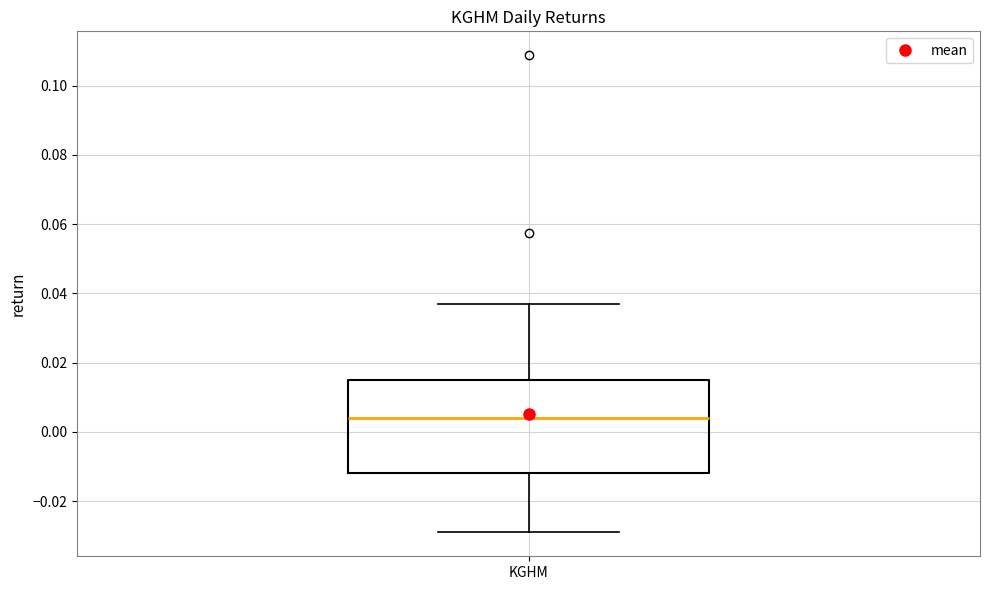

Transcribe this box plot: give where the median line is, the range the box spans, and where the two whiskers end, as read against the y-axis. The values are not printed on the chart, so give them approximately, as read against the axis.

median 0.004, box -0.012 to 0.014, whiskers -0.030 to 0.036